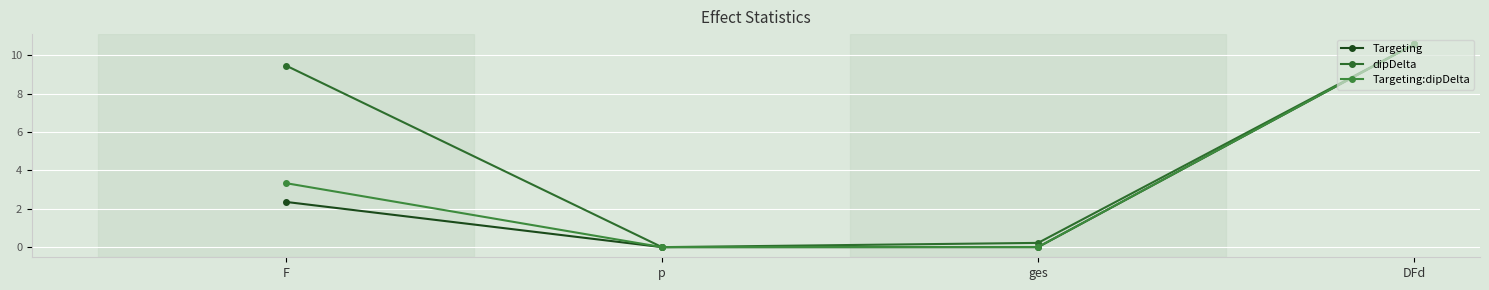

Reading left to right, what are all the values shown in this chart?

Targeting: F=2.4	p=0.0	ges=0.0	DFd=10.6
dipDelta: F=9.5	p=0.0	ges=0.2	DFd=10.6
Targeting:dipDelta: F=3.3	p=0.0	ges=0.0	DFd=10.6